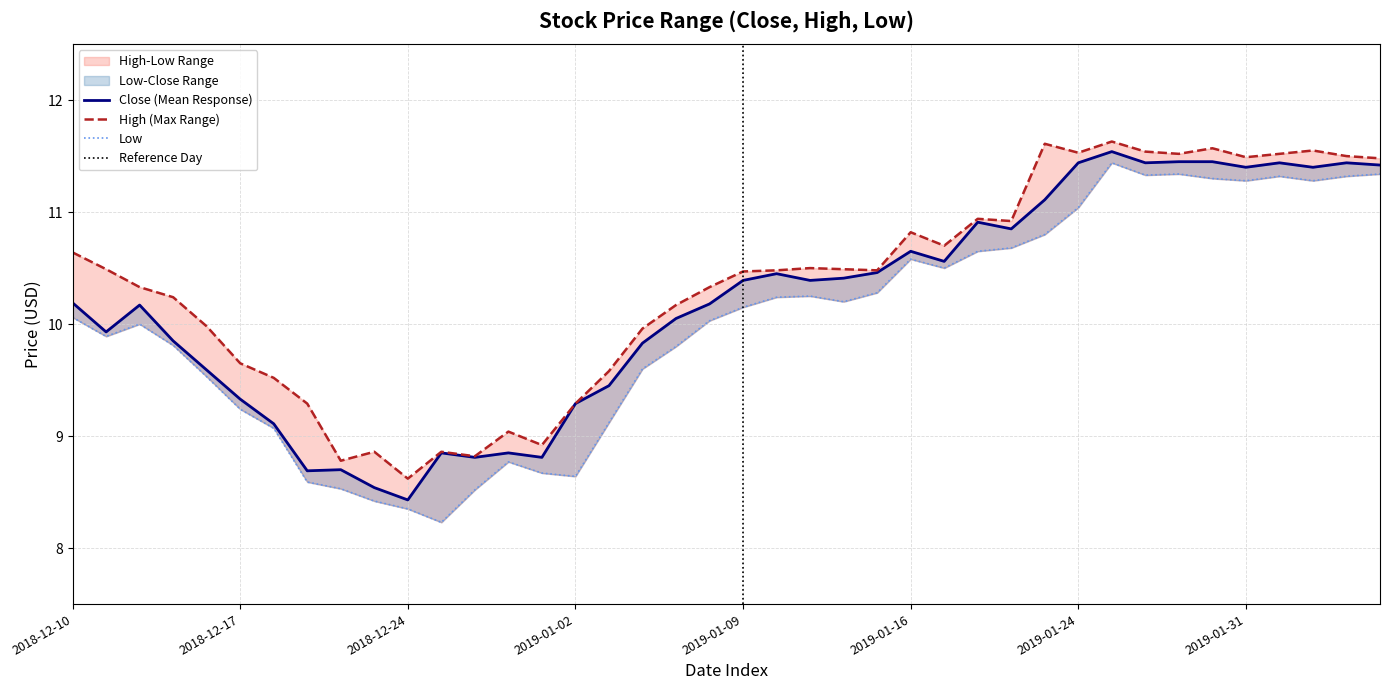

Rank the categories by low value from lowest to highest.

2018-12-26, 2018-12-24, 2018-12-21, 2018-12-27, 2018-12-20, 2018-12-19, 2019-01-02, 2018-12-31, 2018-12-28, 2018-12-18, 2019-01-03, 2018-12-17, 2018-12-14, 2019-01-04, 2019-01-07, 2018-12-13, 2018-12-11, 2018-12-12, 2019-01-08, 2018-12-10, 2019-01-09, 2019-01-14, 2019-01-10, 2019-01-11, 2019-01-15, 2019-01-17, 2019-01-16, 2019-01-18, 2019-01-22, 2019-01-23, 2019-01-24, 2019-01-31, 2019-02-04, 2019-01-30, 2019-02-01, 2019-02-05, 2019-01-28, 2019-01-29, 2019-02-06, 2019-01-25